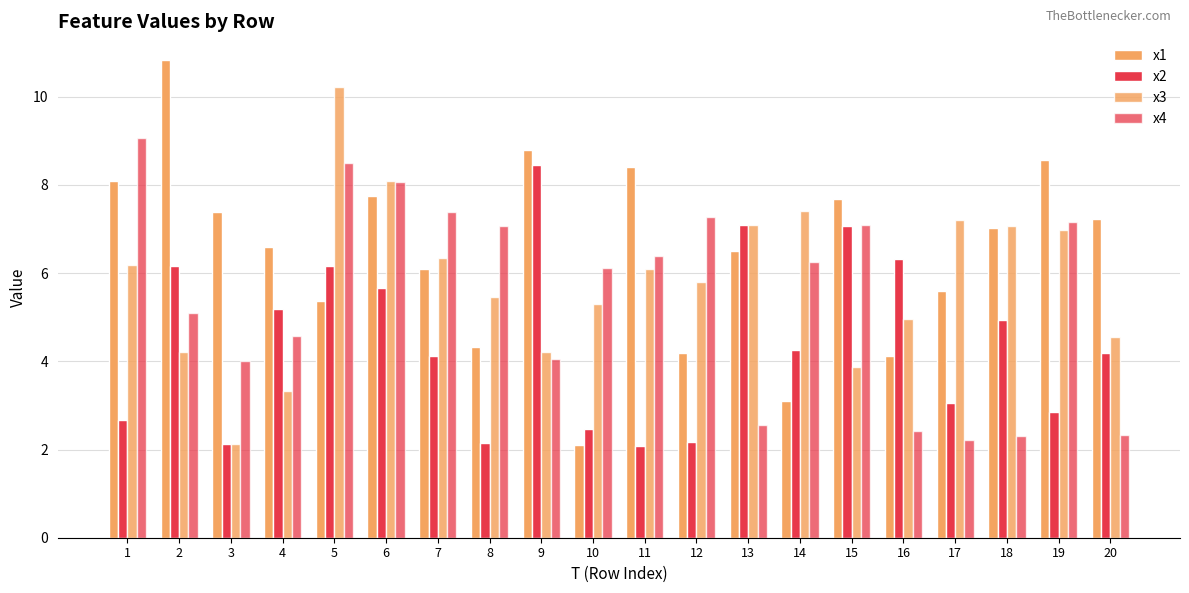

What is the value of the x2 bar at the 6th from the left?

5.7